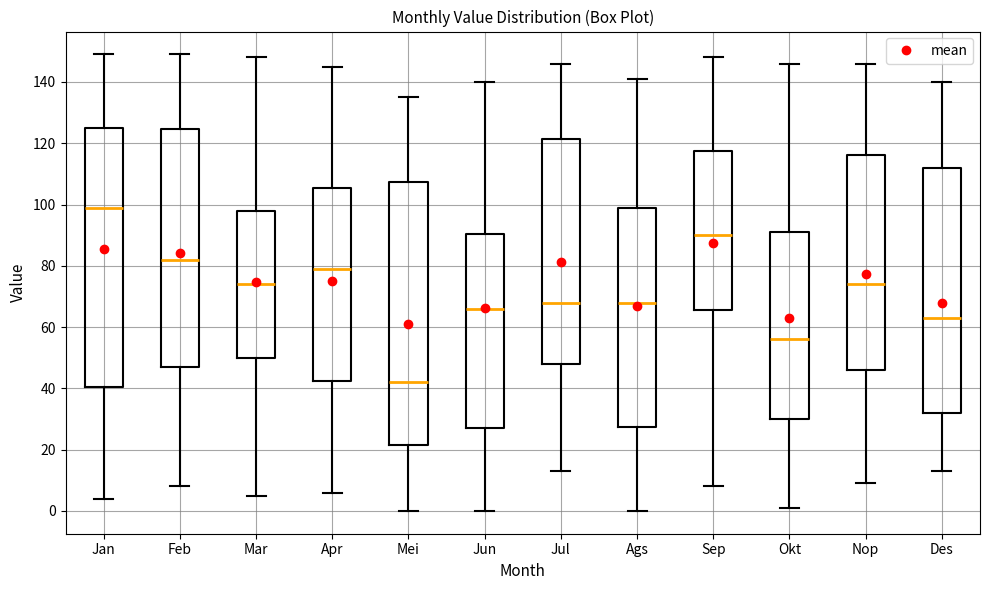

Reading left to right, transcribe this box plot: for each box, give where its median line is, the range the box spans, and where its two whiskers end, as read against the y-axis. The values are not printed on the chart, so give them approximately, as read against the axis.

Jan: median 100, box 40 to 126, whiskers 4 to 150
Feb: median 82, box 48 to 124, whiskers 8 to 150
Mar: median 74, box 50 to 98, whiskers 6 to 148
Apr: median 80, box 42 to 106, whiskers 6 to 146
Mei: median 42, box 22 to 108, whiskers 0 to 136
Jun: median 66, box 28 to 90, whiskers 0 to 140
Jul: median 68, box 48 to 122, whiskers 14 to 146
Ags: median 68, box 28 to 100, whiskers 0 to 142
Sep: median 90, box 66 to 118, whiskers 8 to 148
Okt: median 56, box 30 to 92, whiskers 2 to 146
Nop: median 74, box 46 to 116, whiskers 10 to 146
Des: median 64, box 32 to 112, whiskers 14 to 140